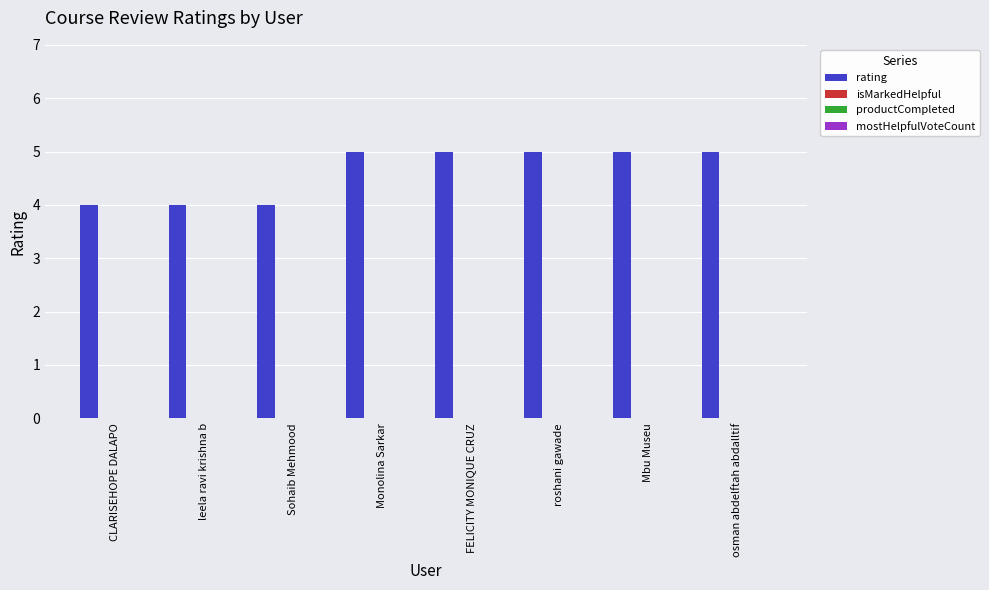

Does the chart contain any negative values?

No